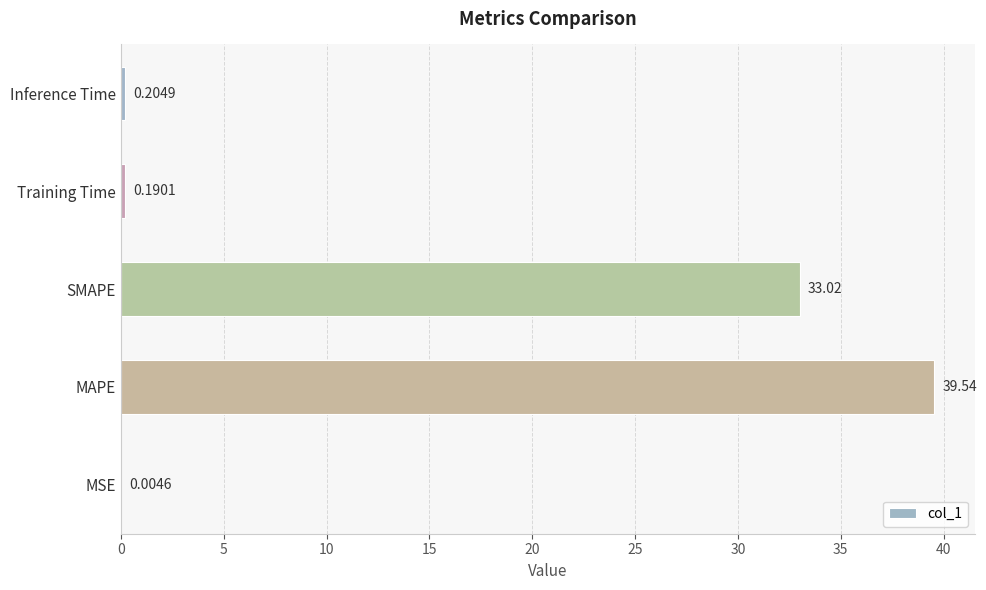

Are the bars grouped side by side (vs. stacked)?

No